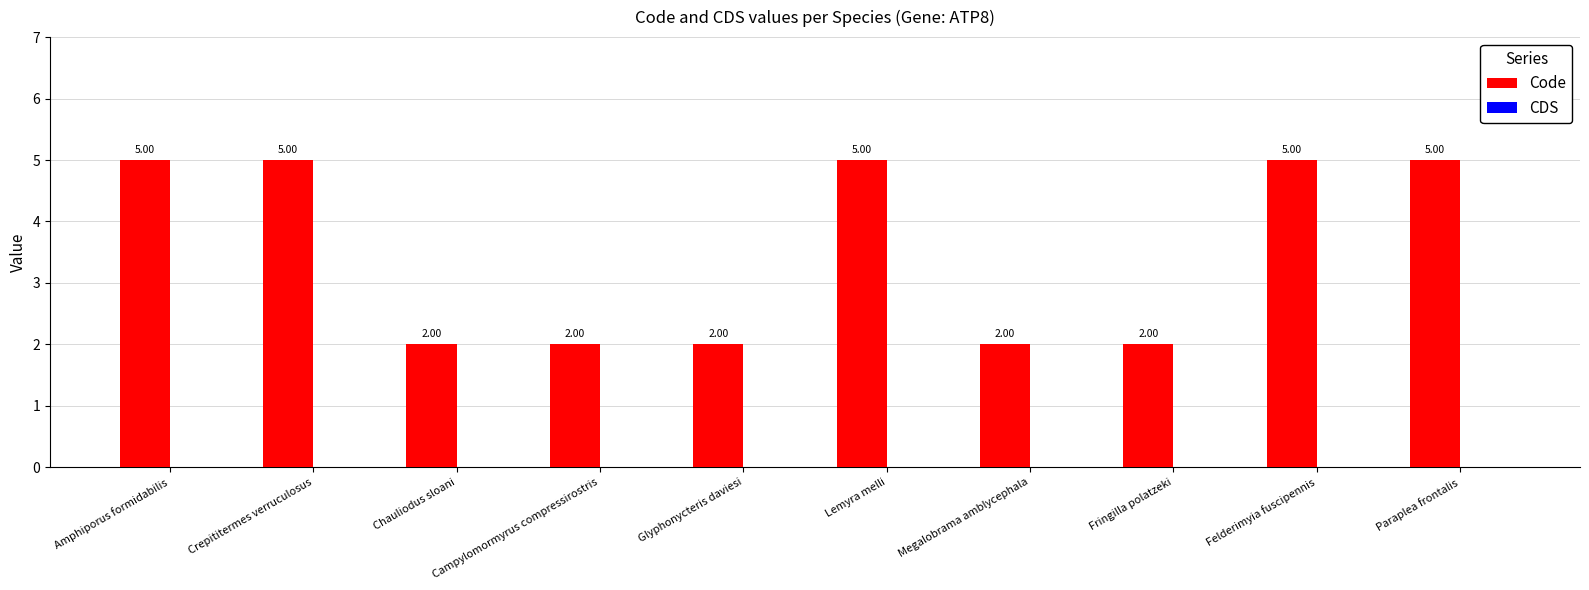

Approximately how many times larger is the value at Lemyra melli compared to Fringilla polatzeki?

2.5